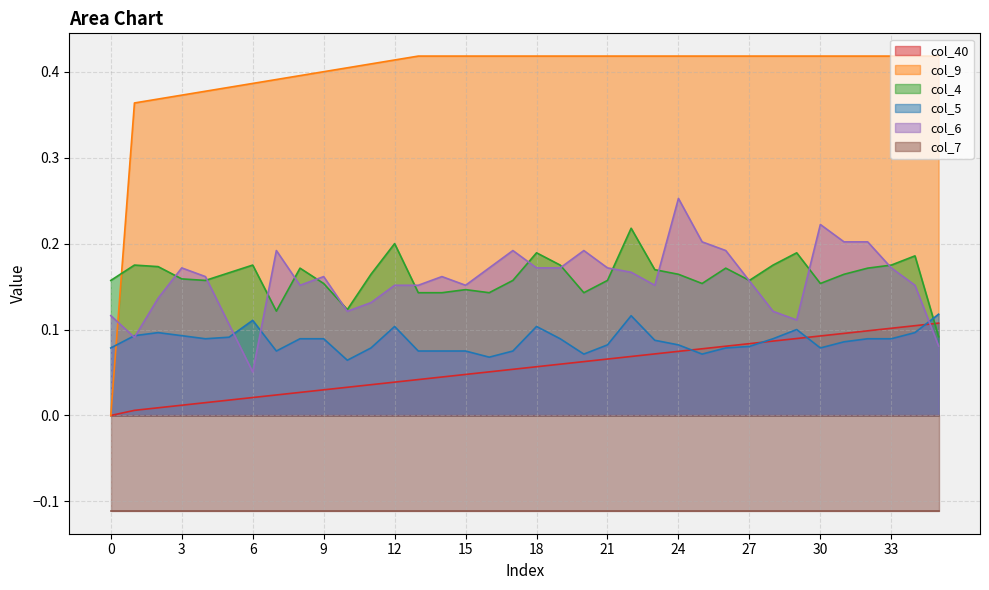

Which series changed the most between 9 and 12?

col_4